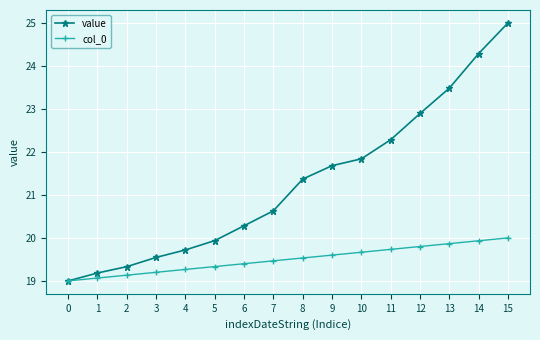

Rank the series by their average value, from lowest to highest.

col_0, value